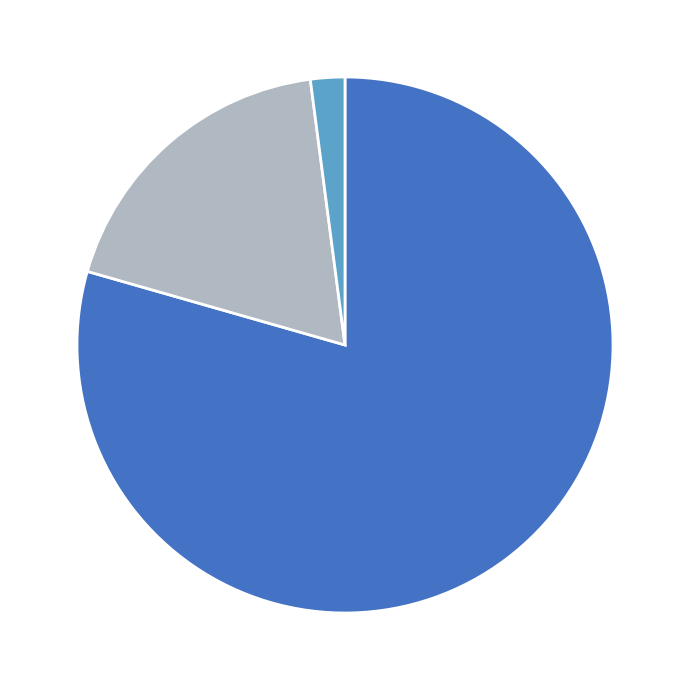

How many slices are in this pie chart?

3